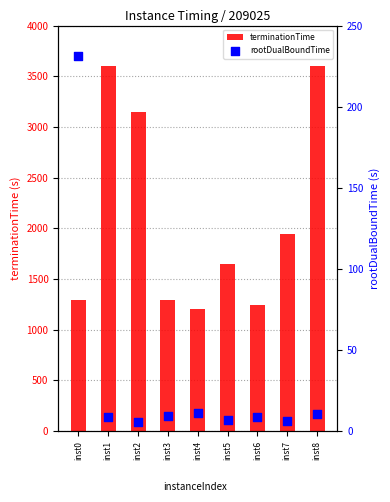

At which category is the sum across all series the highest?

inst8